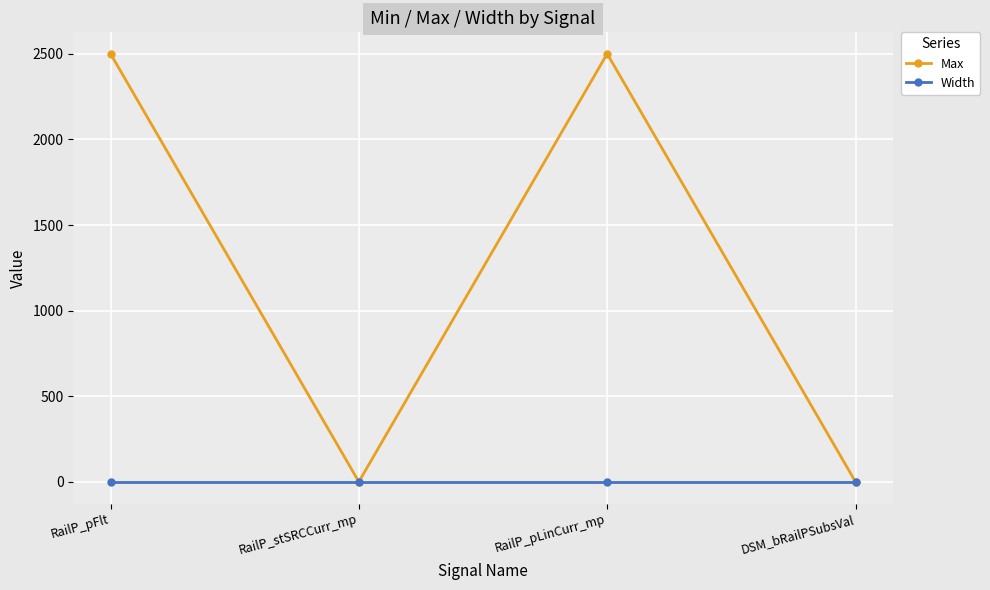

List the series in order of their peak value, highest first.

Max, Width